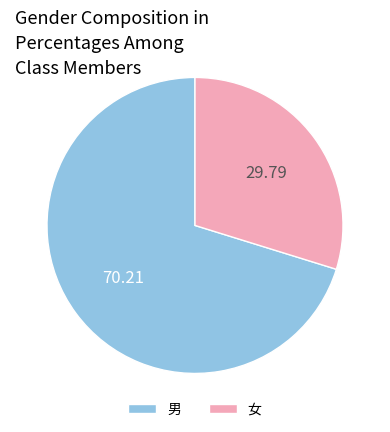

What is the smallest slice in the pie chart?

女